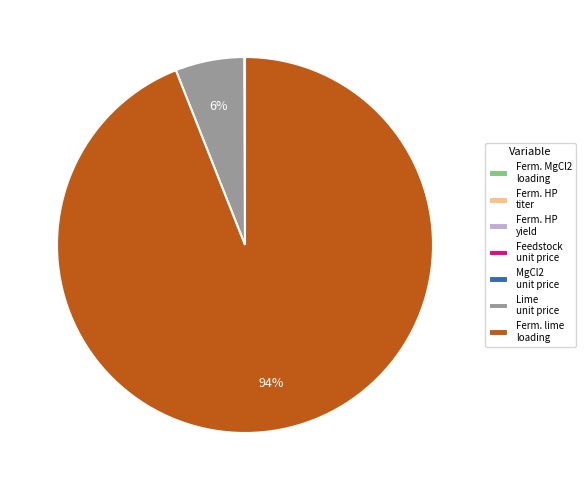

Is there any slice that represents more than half of the pie?

Yes